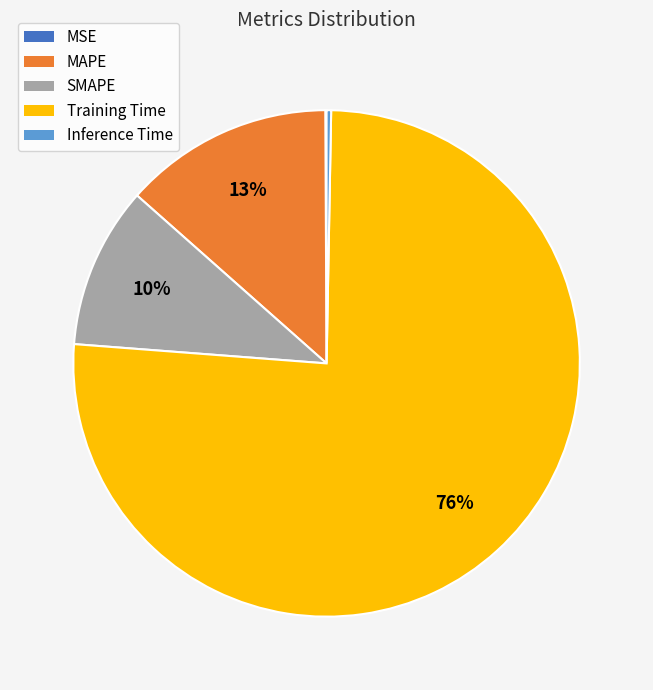

Which category has the biggest portion of the pie?

Training Time